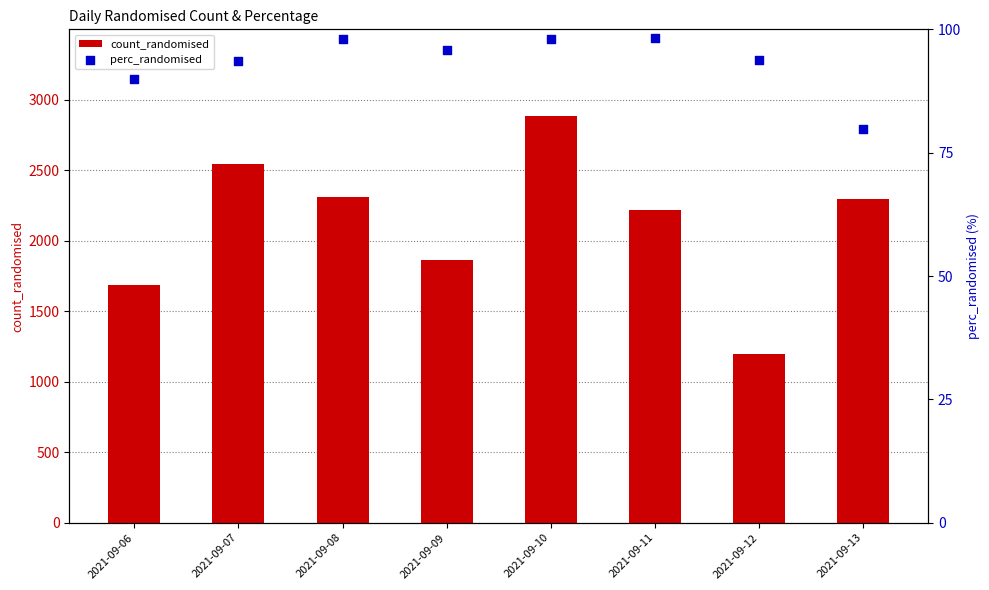

At which category is the sum across all series the highest?

2021-09-10